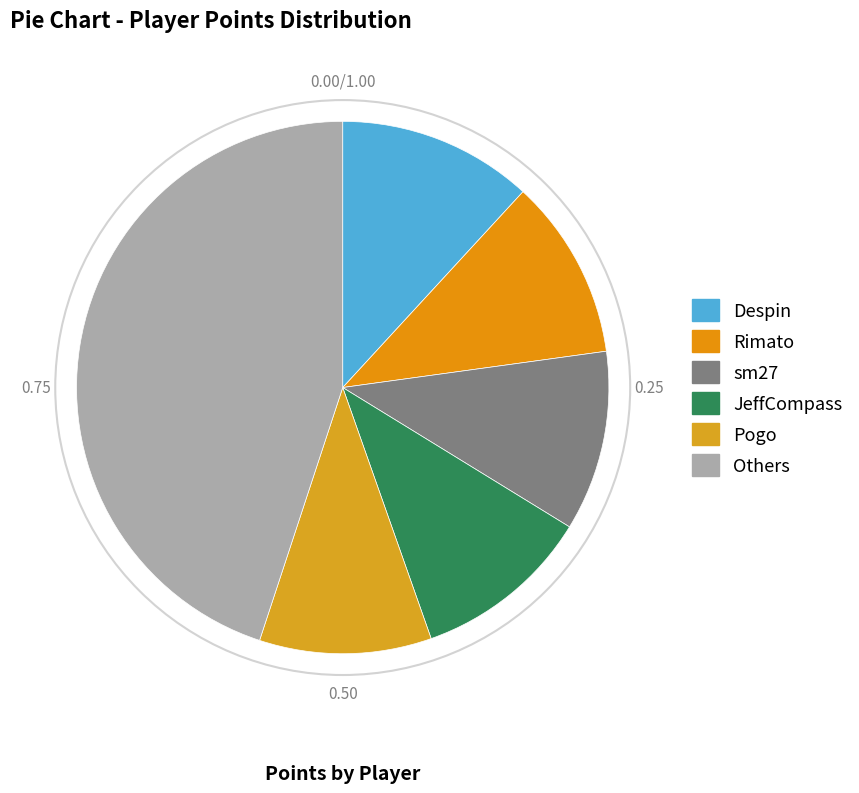

Count the number of slices in the pie.

6